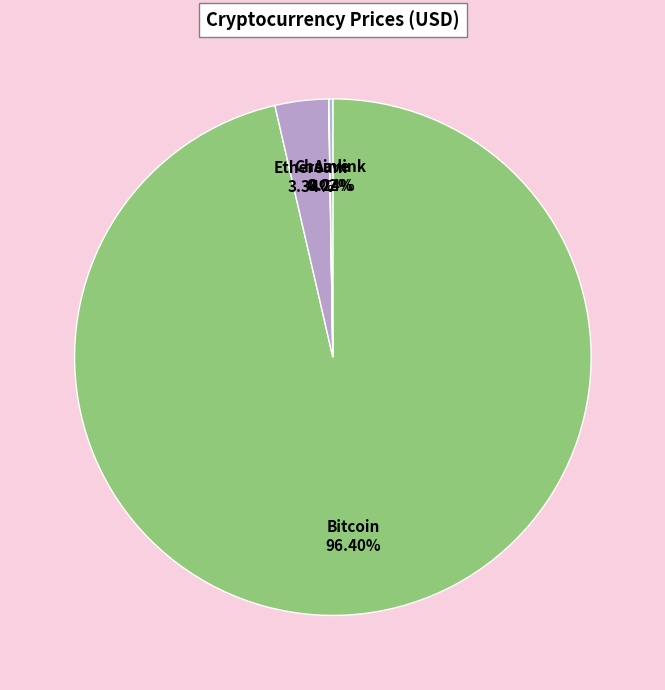

True or false: Ethereum accounts for 3% of the total.

True